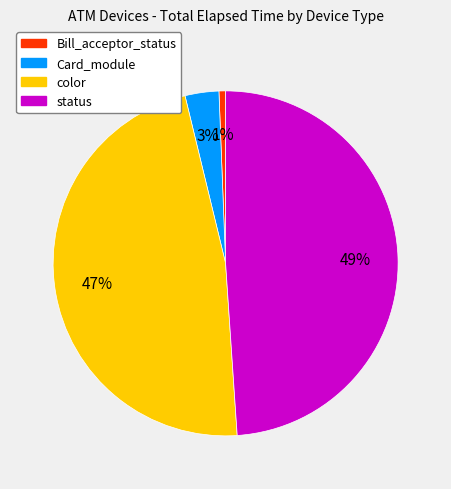

How many segments does this pie chart have?

4